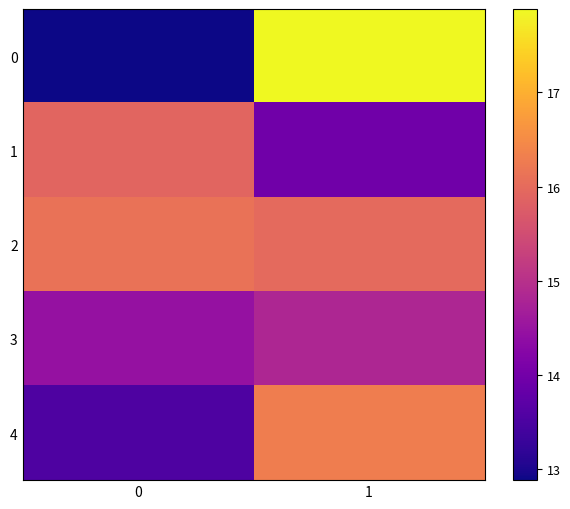

Reading left to right, what are all the values shown in this chart?

0: 0=12.9	1=17.9
1: 0=15.9	1=14.0
2: 0=16.1	1=16.0
3: 0=14.5	1=14.8
4: 0=13.5	1=16.3